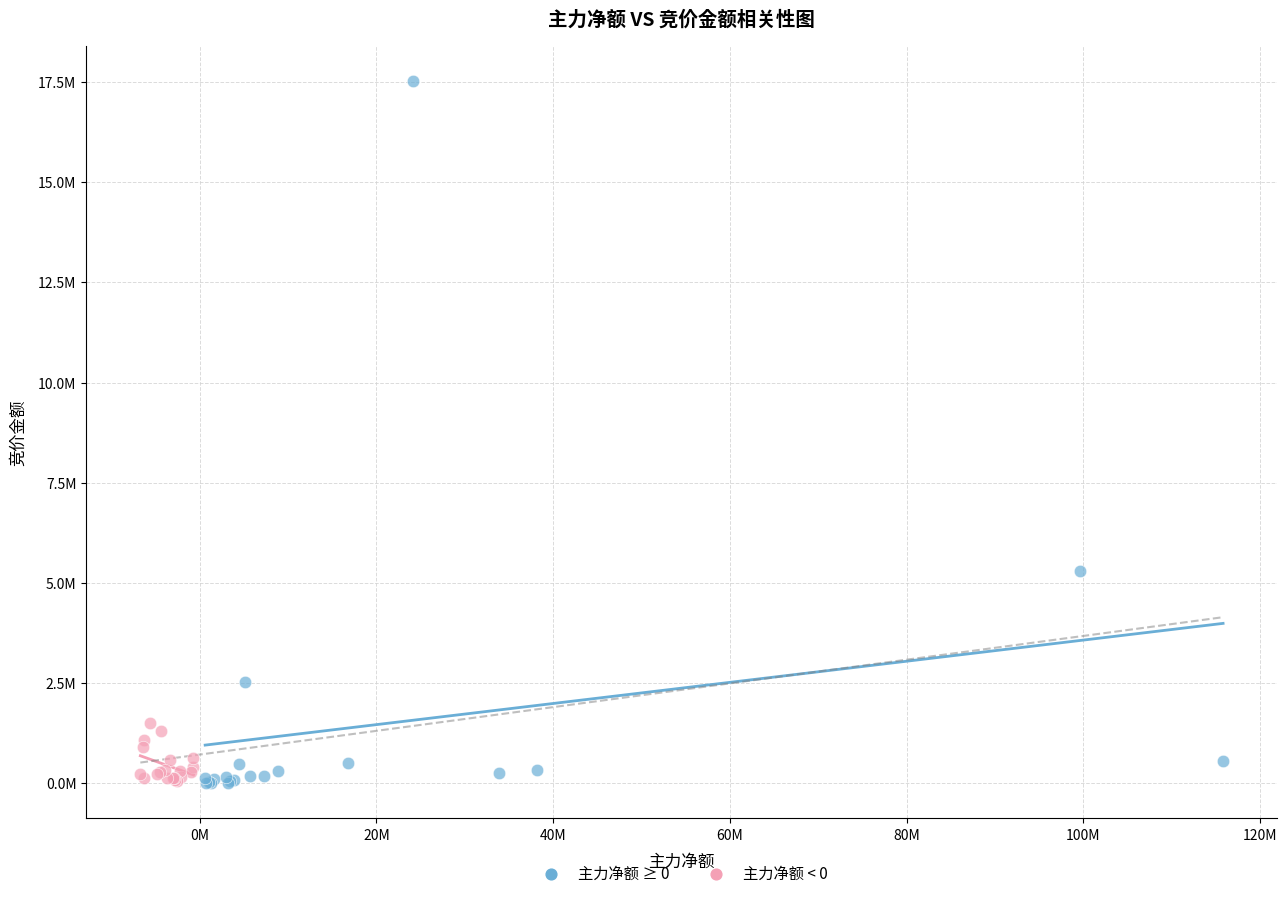

Which series reaches the maximum Y coordinate?

主力净额 ≥ 0